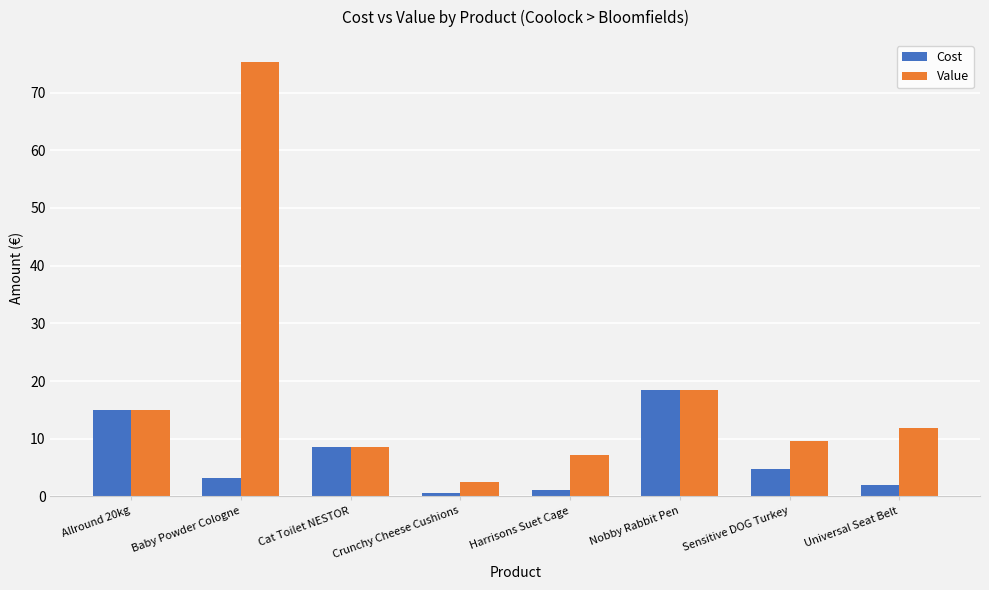

The Cost series shows 0.6 at Crunchy Cheese Cushions. True or false?

True